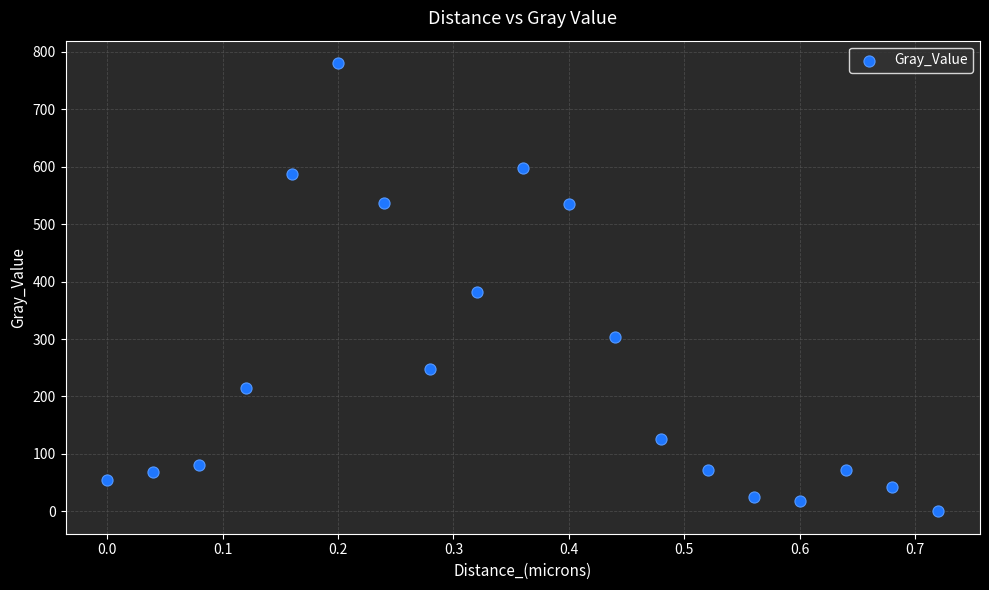

What is the range of Y values (max minus min)?

780.7